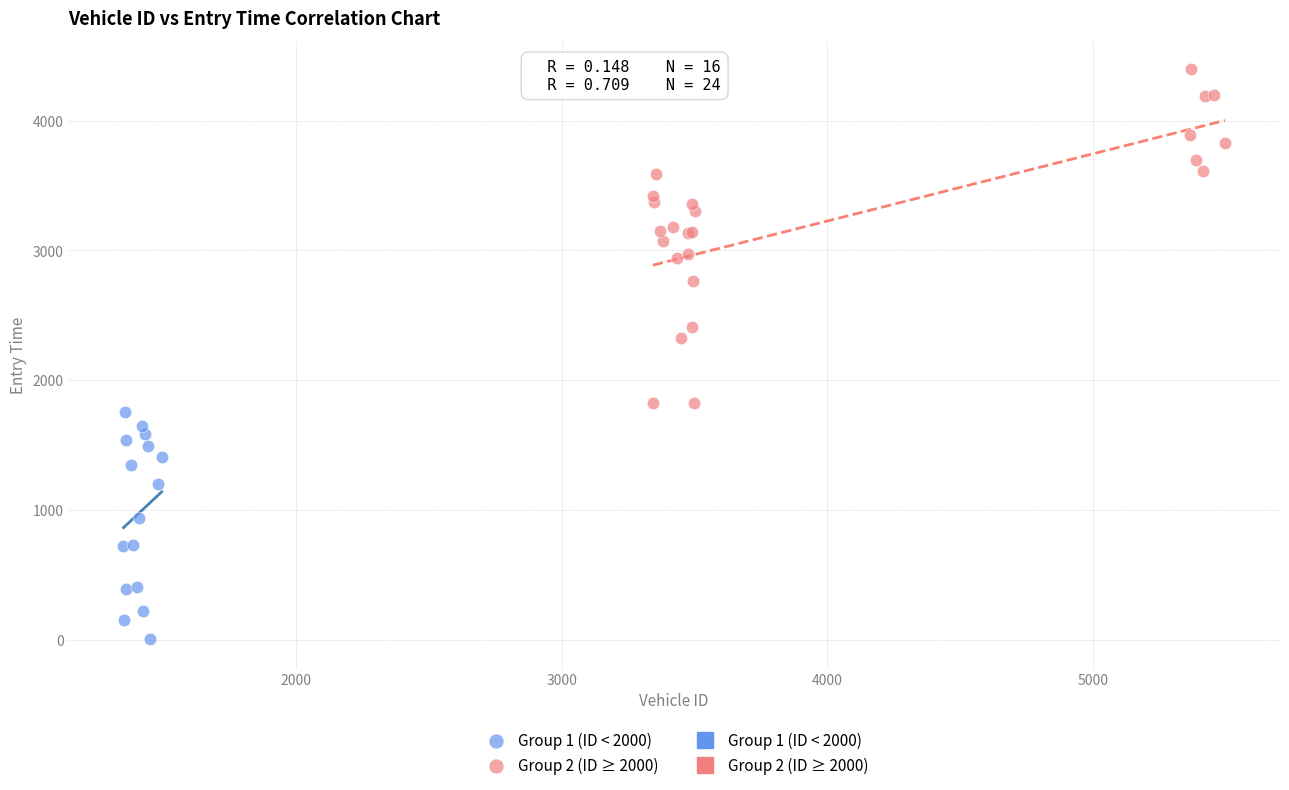

Which series contains the highest Y value?

Group 2 (ID ≥ 2000)